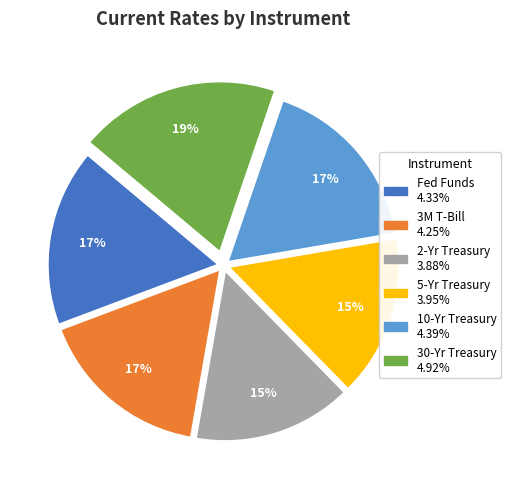

What is the largest slice in the pie chart?

30-Yr Treasury